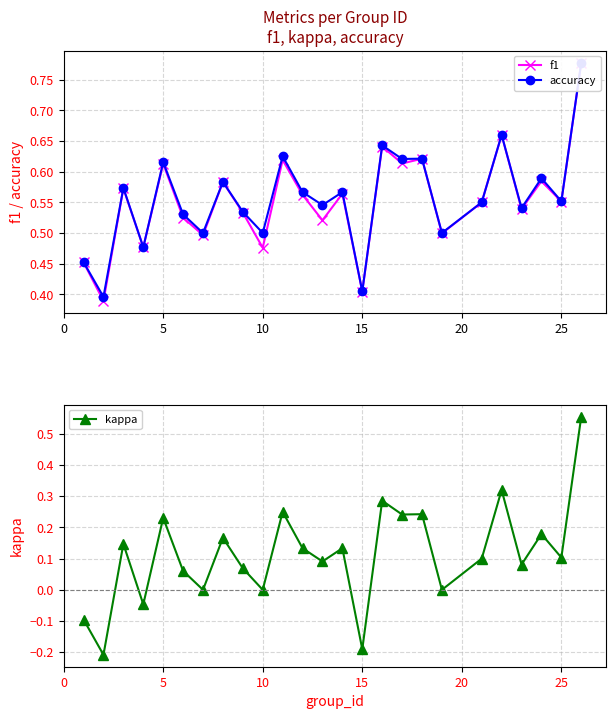

True or false: kappa has a value of 0.1 at 25.

True